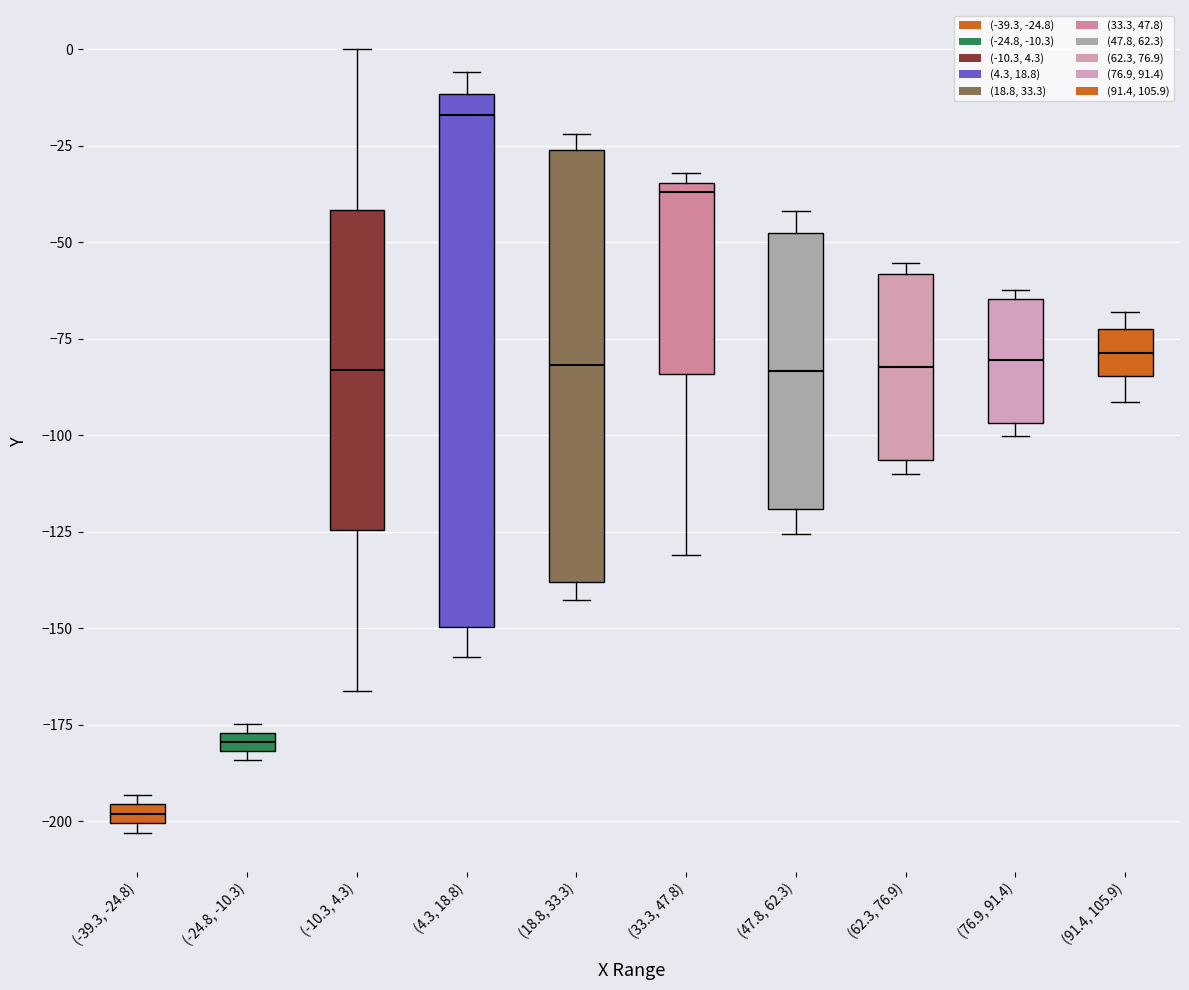

Where does the upper whisker of the box for (-10.3, 4.3) end on the y-axis? The values are not printed on the chart, so give them approximately, as read against the axis.

0